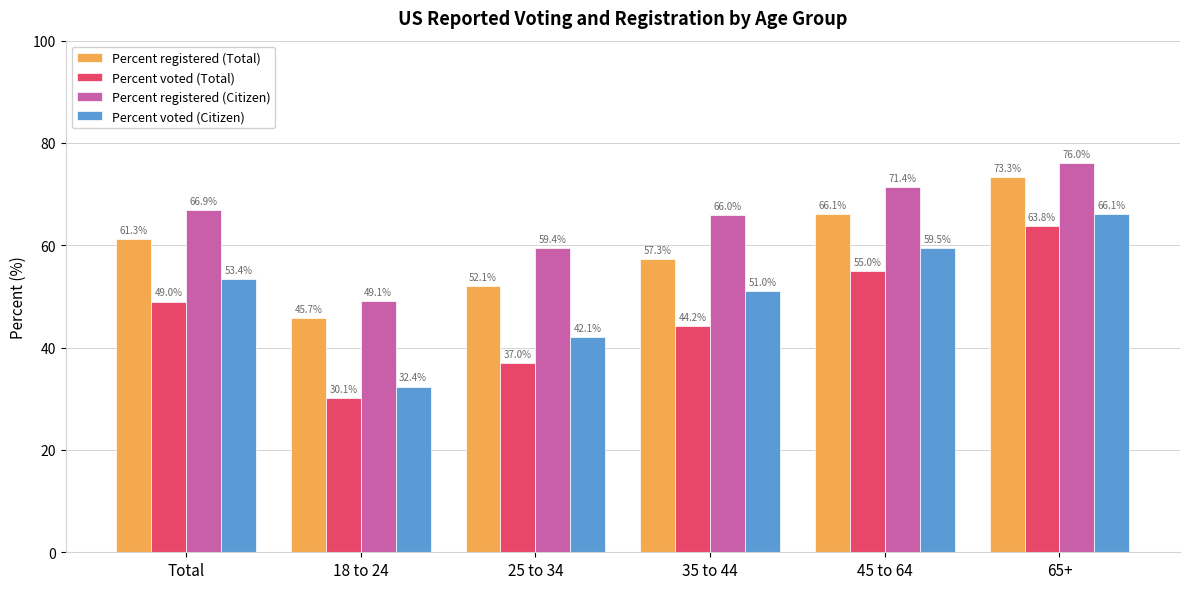

At Total, list the series in order from largest to smallest.

Percent registered (Citizen), Percent registered (Total), Percent voted (Citizen), Percent voted (Total)